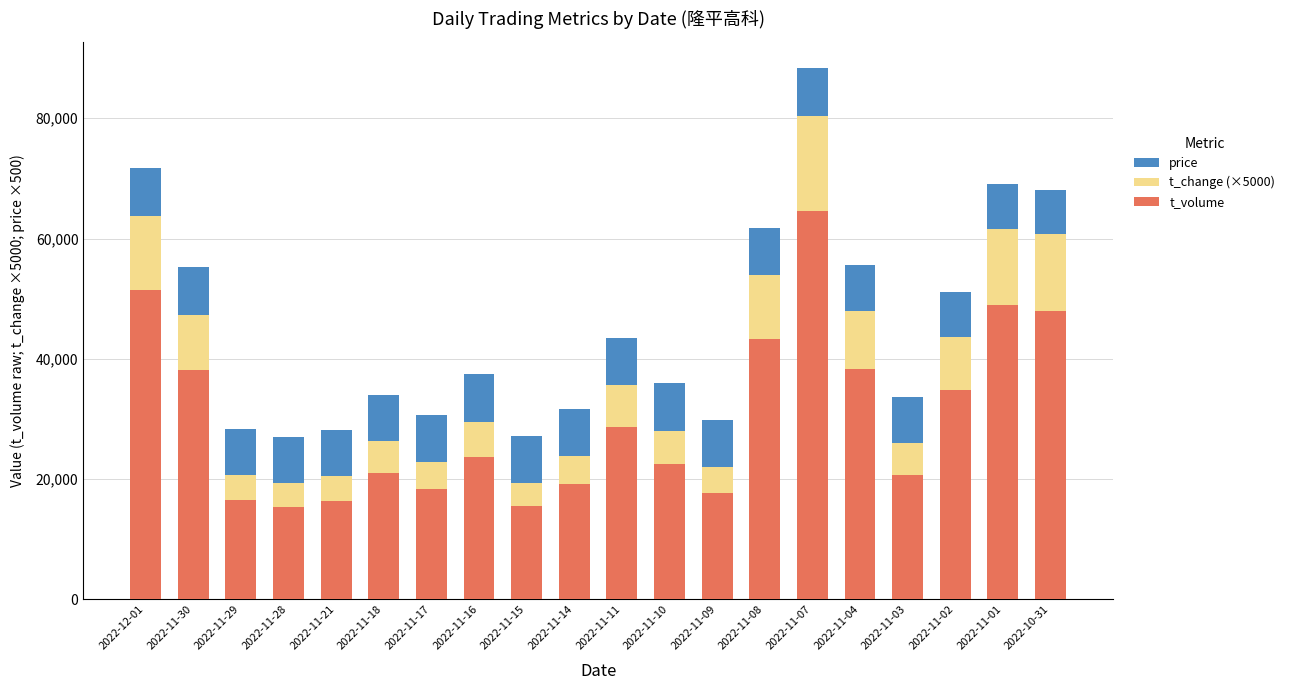

What is the total value across all series at 2022-11-02?

51192